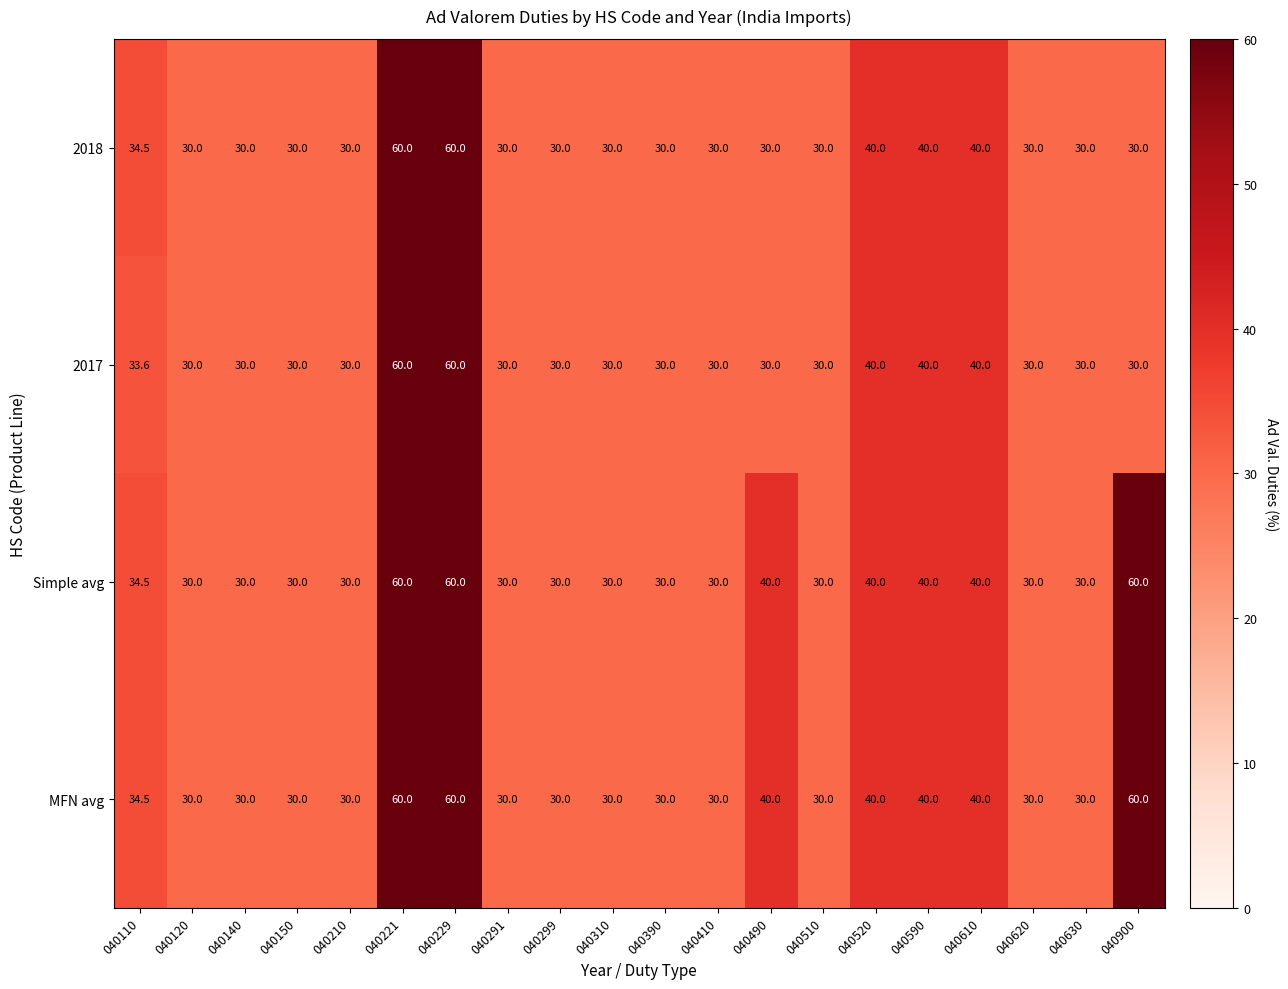

What is the sum of all MFN avg values?

734.5